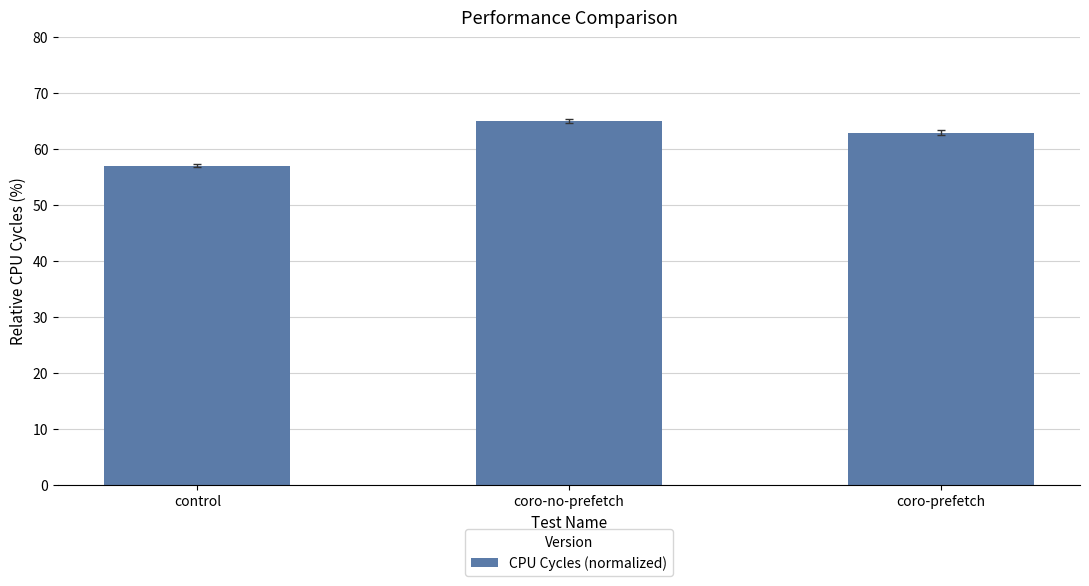

What is the approximate value at control?

57.0